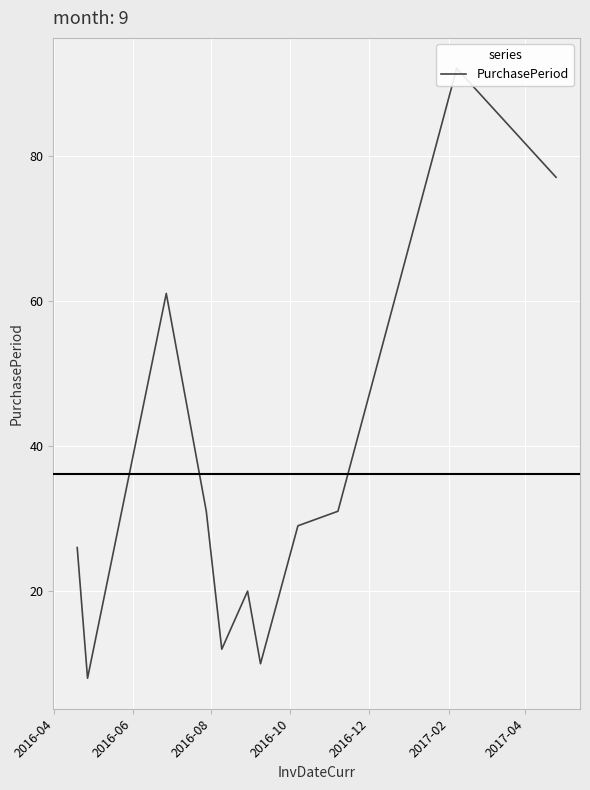

What is the difference between the maximum and minimum values?

84